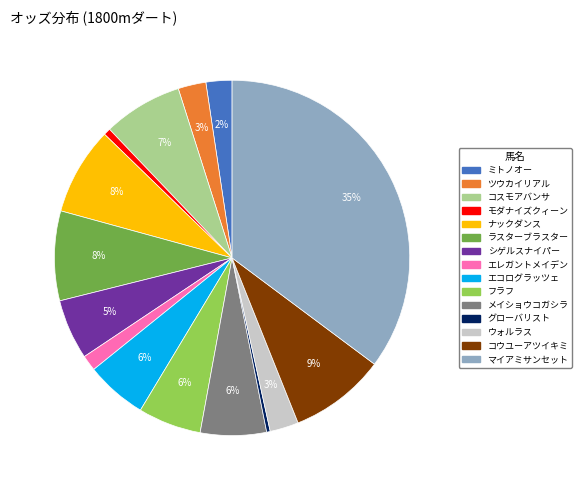

To the nearest percent, what is the average slice percentage?

7%